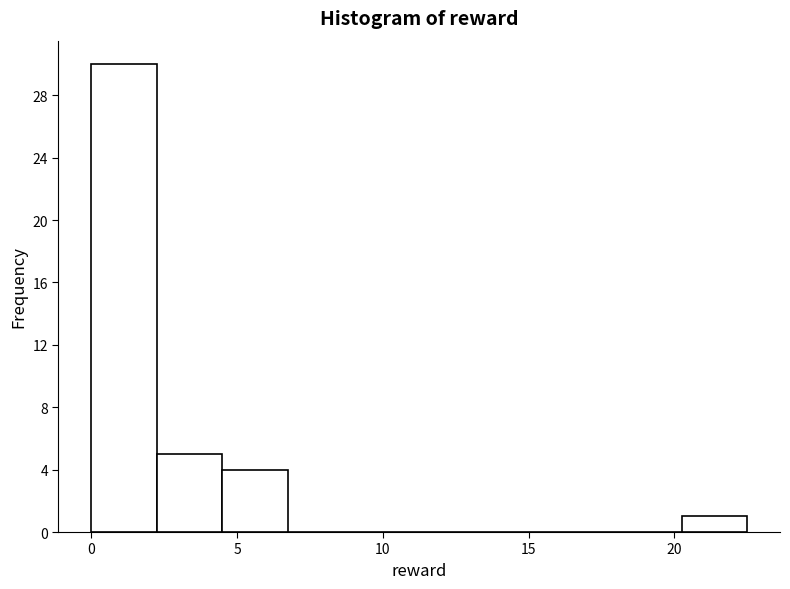

Over which range of the x-axis is the bar tallest?

0.00 to 2.25